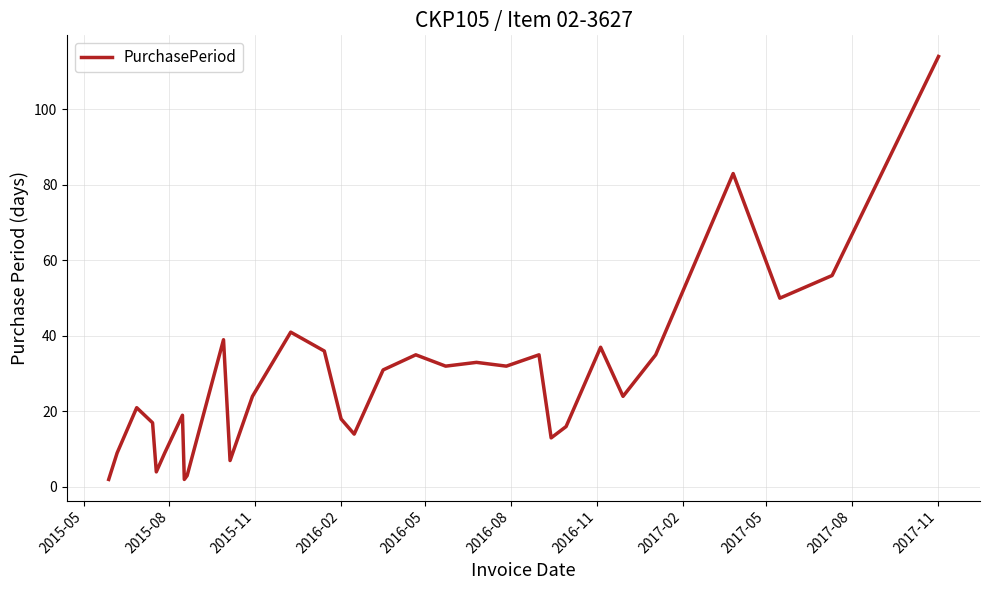

Reading left to right, extract all data points from this chart.

2	9	21	17	4	9	19	2	3	39	7	24	41	36	18	14	31	35	32	33	32	35	13	16	37	24	35	83	50	56	114